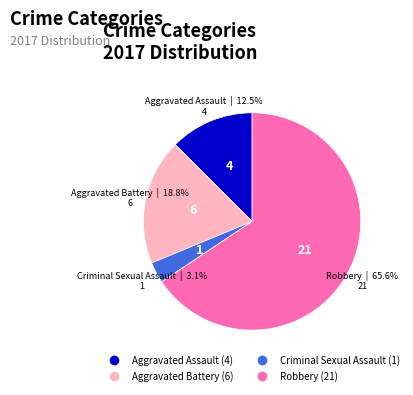

Between Aggravated Assault and Criminal Sexual Assault, which is larger?

Aggravated Assault